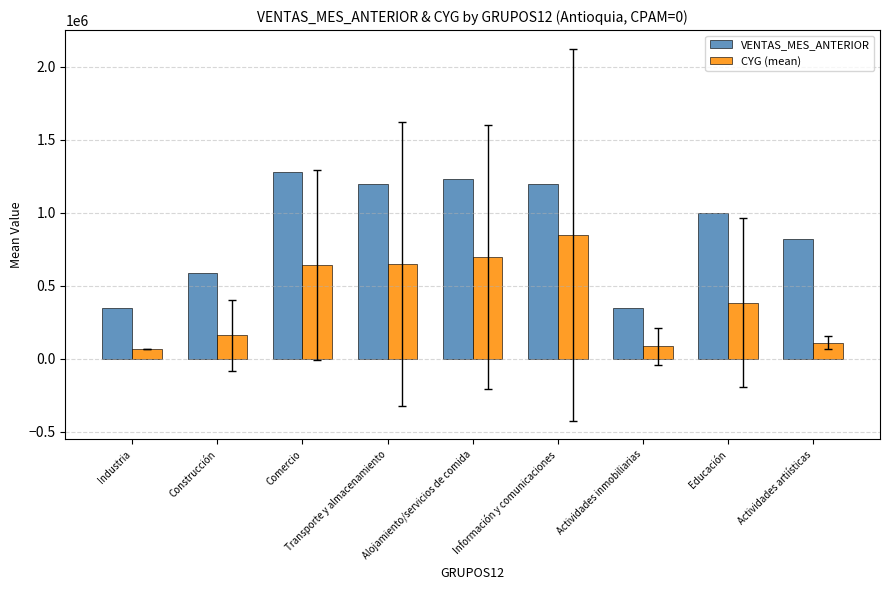

True or false: VENTAS_MES_ANTERIOR has a value of 1232782.2 at Alojamiento/servicios de comida.

True